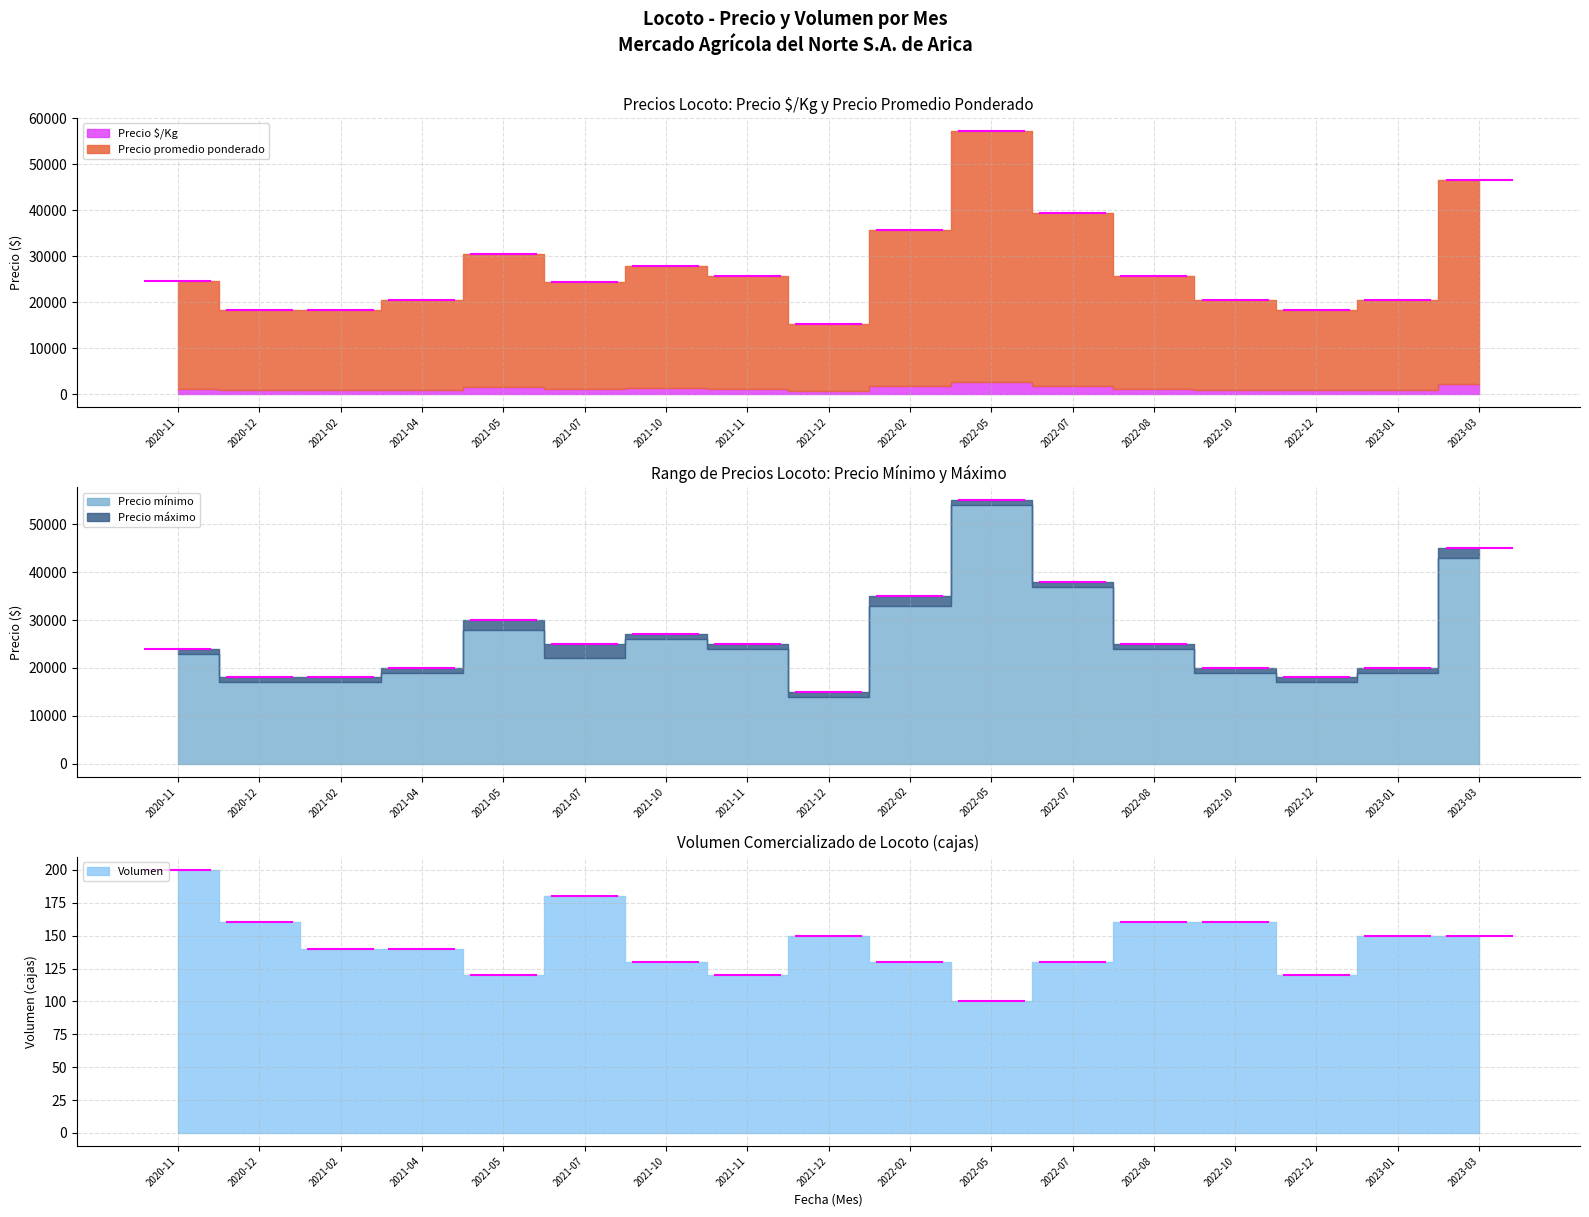

What is the minimum value for Volumen?

100